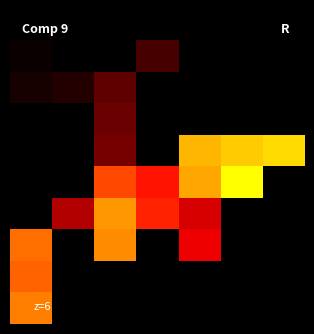

What is the smallest value displayed?

1938